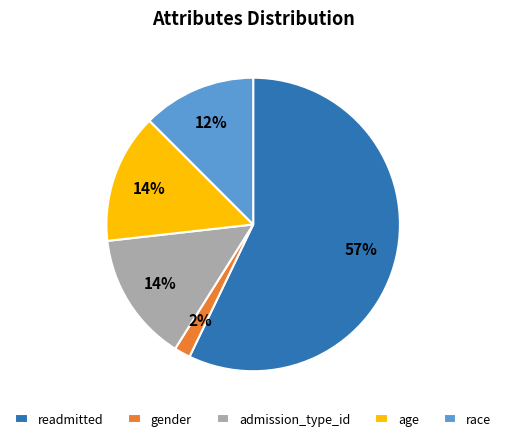

Do age and admission_type_id together represent more than half of the pie?

No